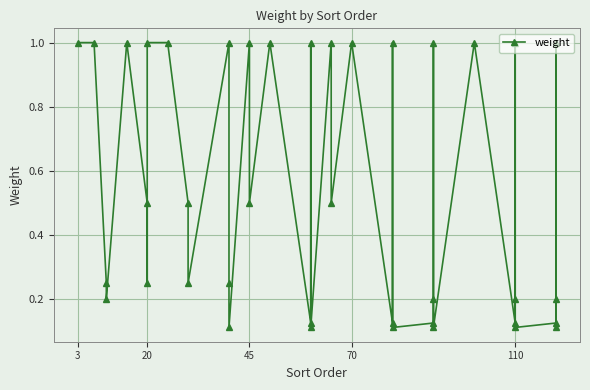

What is the sum of all values?

21.1